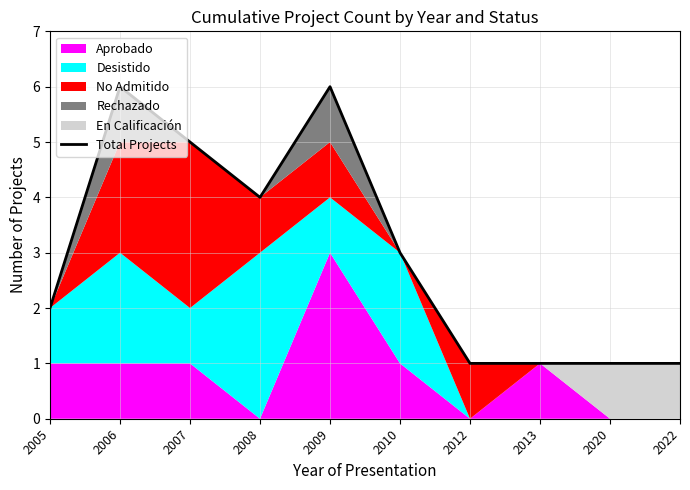

What is the greatest value displayed?

6